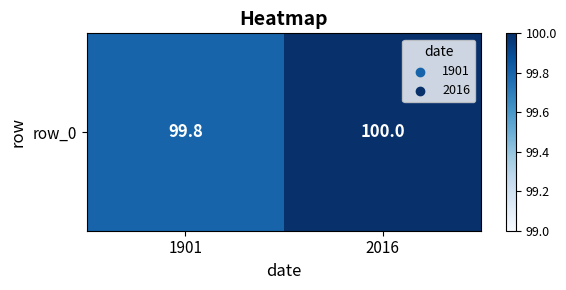

Reading left to right, what are all the values shown in this chart?

99.8	100.0